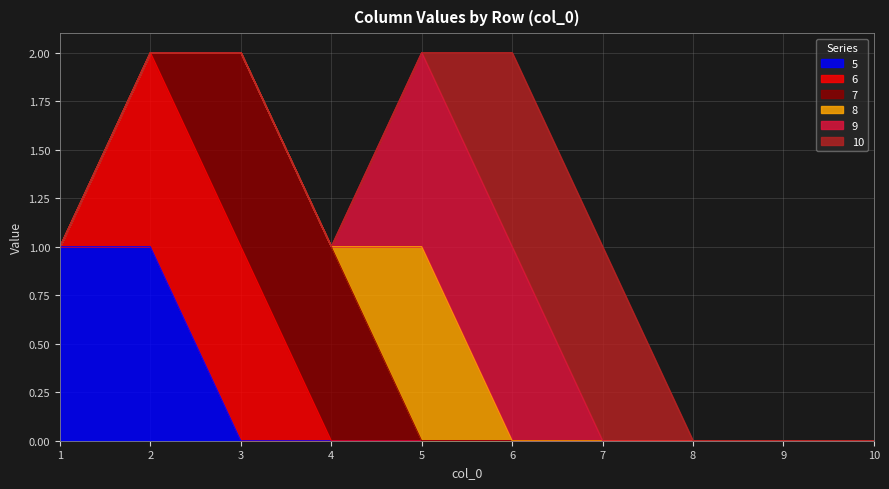

Is it true that 10 equals 0 at 1?

True